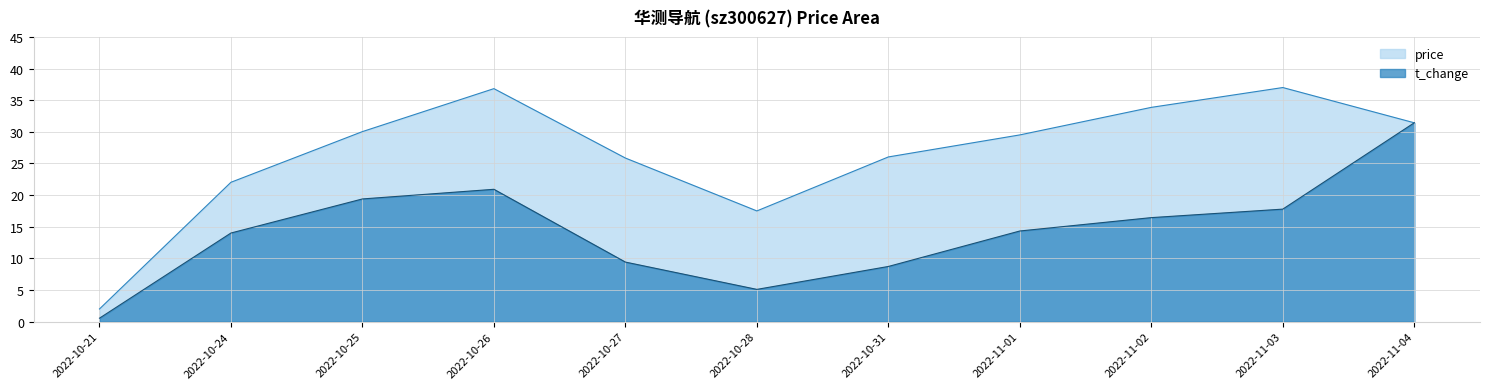

Reading left to right, what are all the values shown in this chart?

2022-10-21=2.0	2022-10-24=22.0	2022-10-25=30.0	2022-10-26=36.8	2022-10-27=25.9	2022-10-28=17.5	2022-10-31=26.0	2022-11-01=29.5	2022-11-02=33.9	2022-11-03=37.0	2022-11-04=31.4